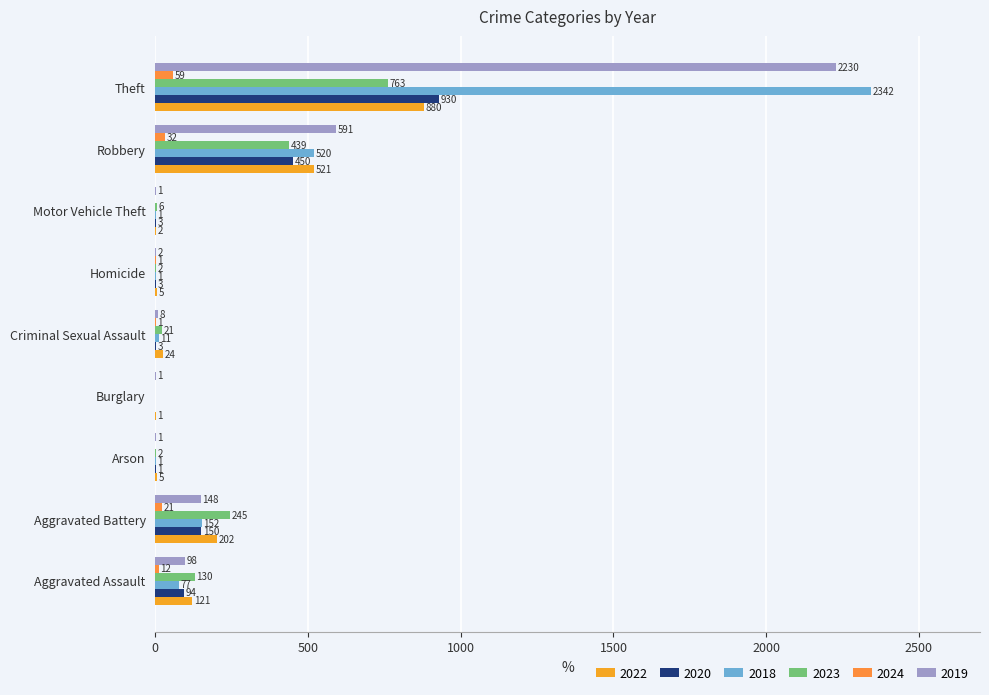

Which series has the widest spread of values?

2018